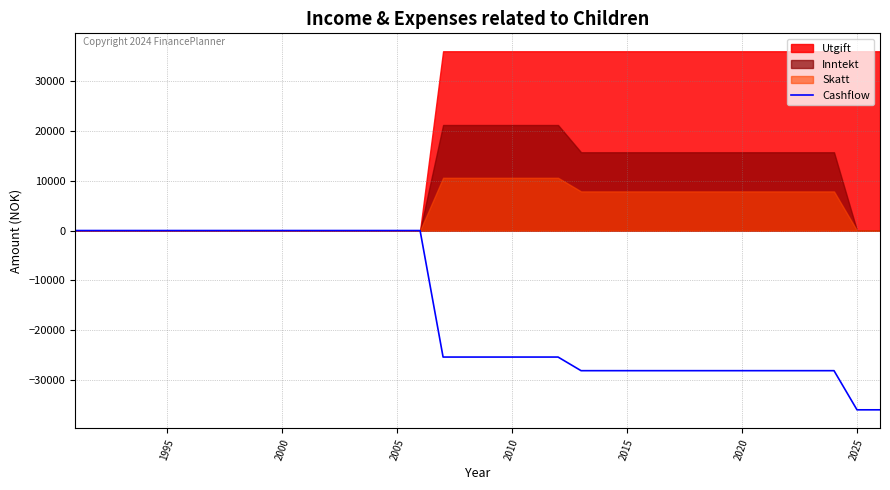

The value of Cashflow at 2025 is -36000. True or false?

True